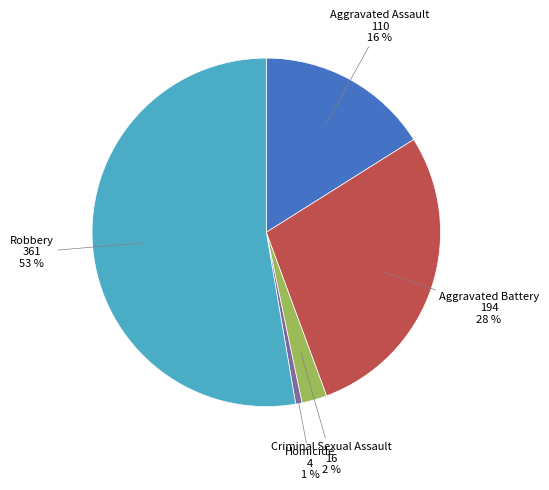

Approximately how many times larger is the value at Aggravated Assault compared to Robbery?

0.3